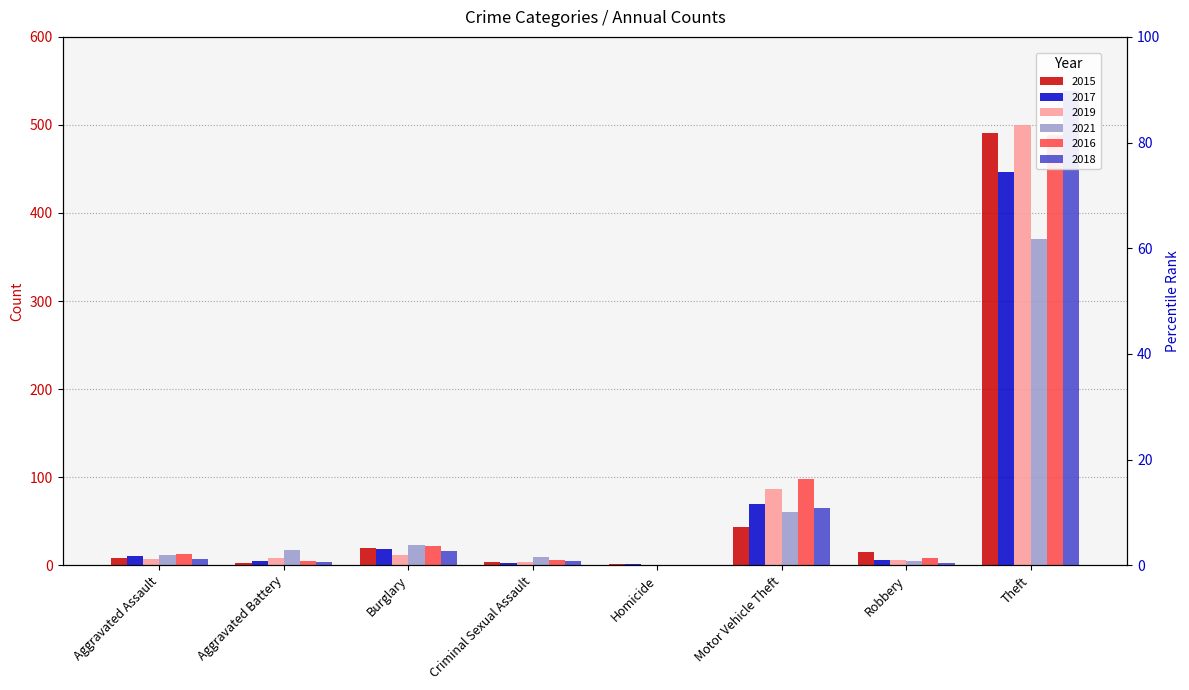

What is the difference between the second highest and minimum values in the 2019 series?

87